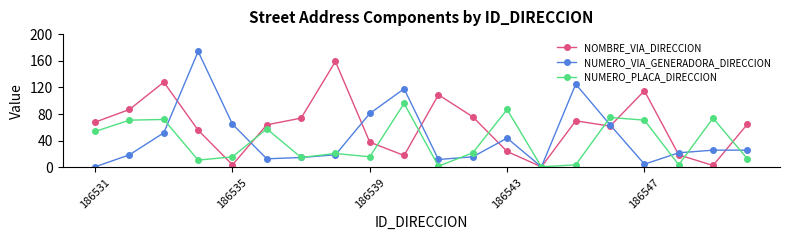

True or false: NOMBRE_VIA_DIRECCION has more than 2 interior local peaks.

True